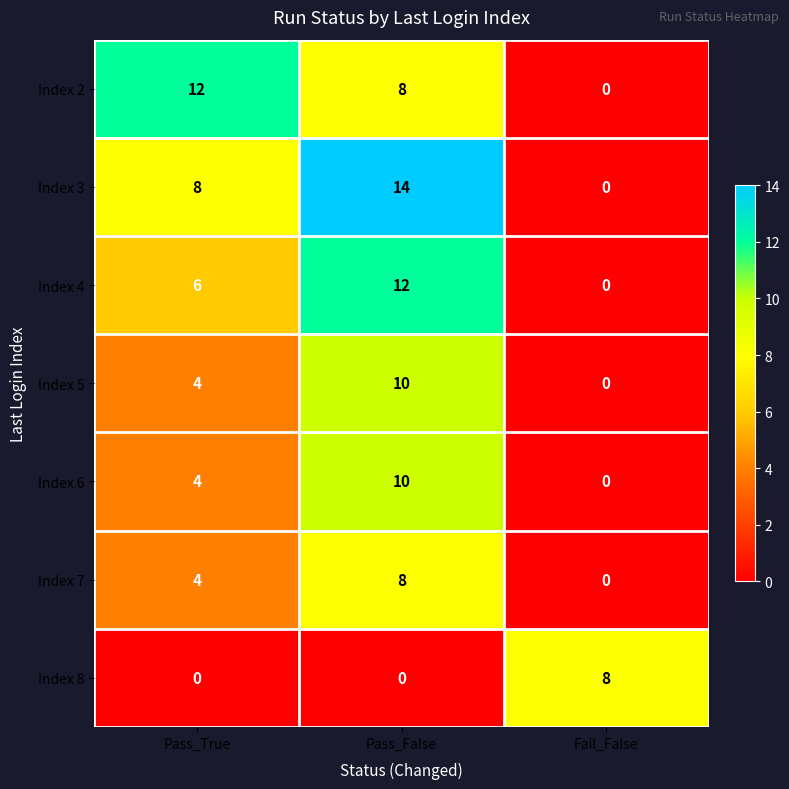

List the labels in order of Index 2 value, smallest first.

Fail_False, Pass_False, Pass_True